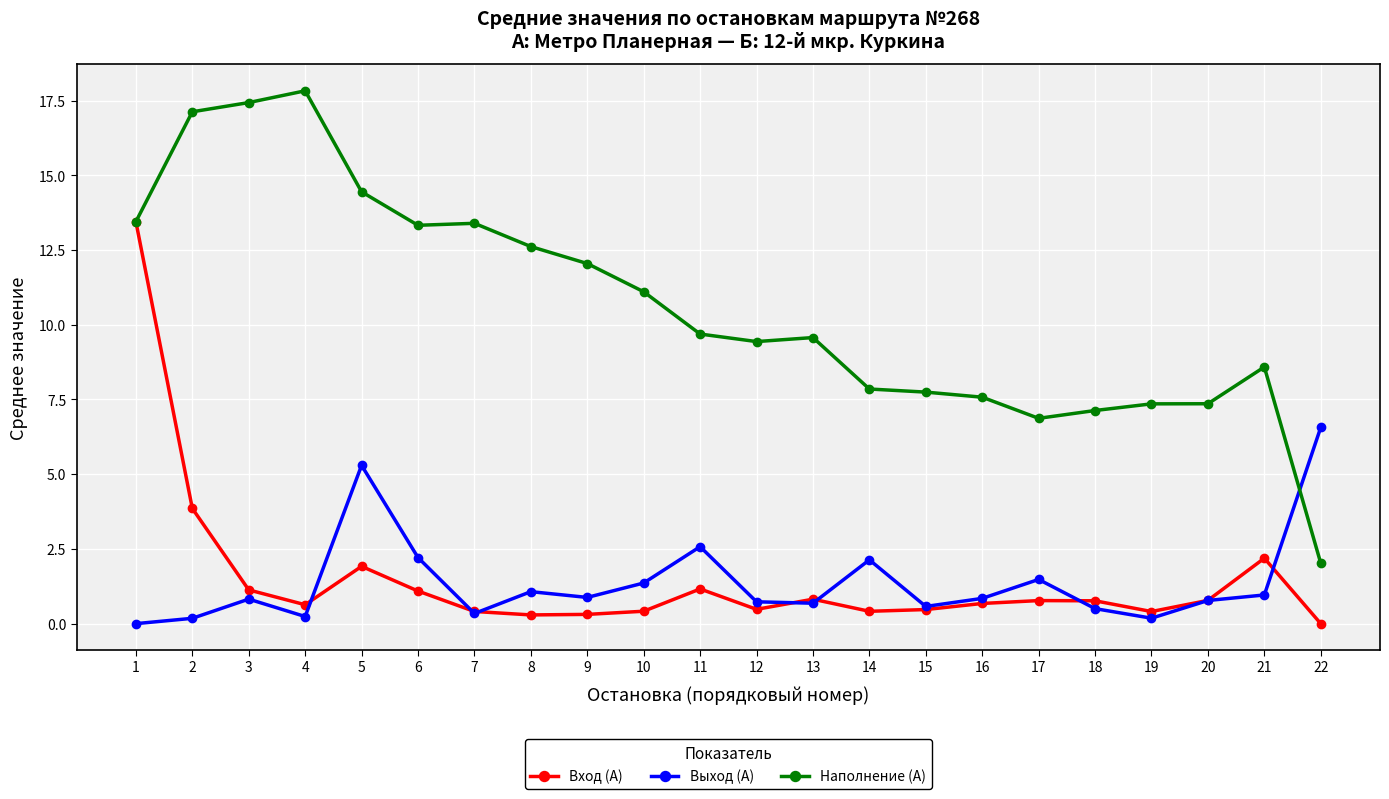

How many lines are shown in the chart?

3